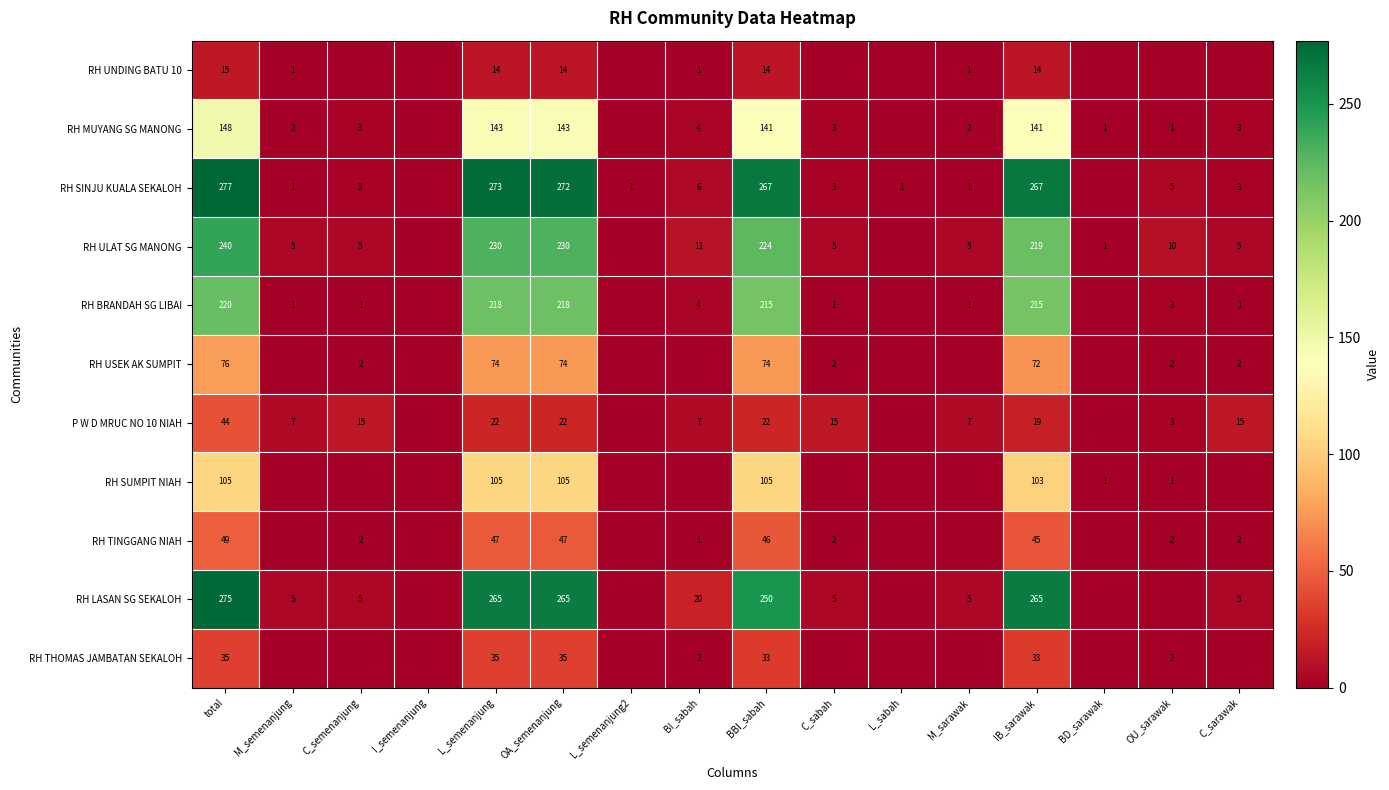

Rank the series at OA_semenanjung from lowest to highest value.

RH UNDING BATU 10, P W D MRUC NO 10 NIAH, RH THOMAS JAMBATAN SEKALOH, RH TINGGANG NIAH, RH USEK AK SUMPIT, RH SUMPIT NIAH, RH MUYANG SG MANONG, RH BRANDAH SG LIBAI, RH ULAT SG MANONG, RH LASAN SG SEKALOH, RH SINJU KUALA SEKALOH